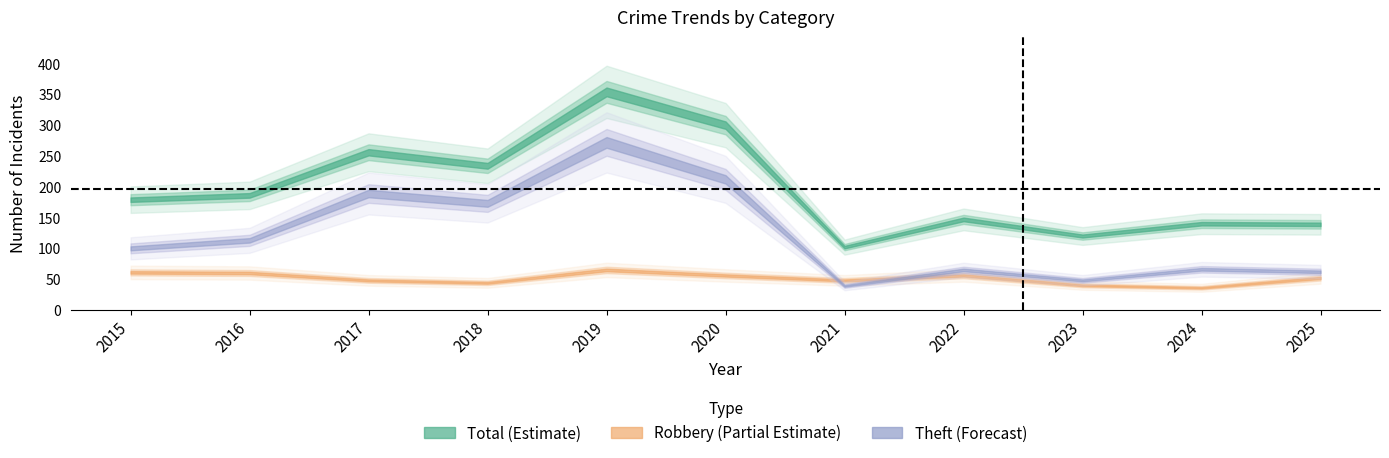

At how many categories does at least one series exceed 152?

6